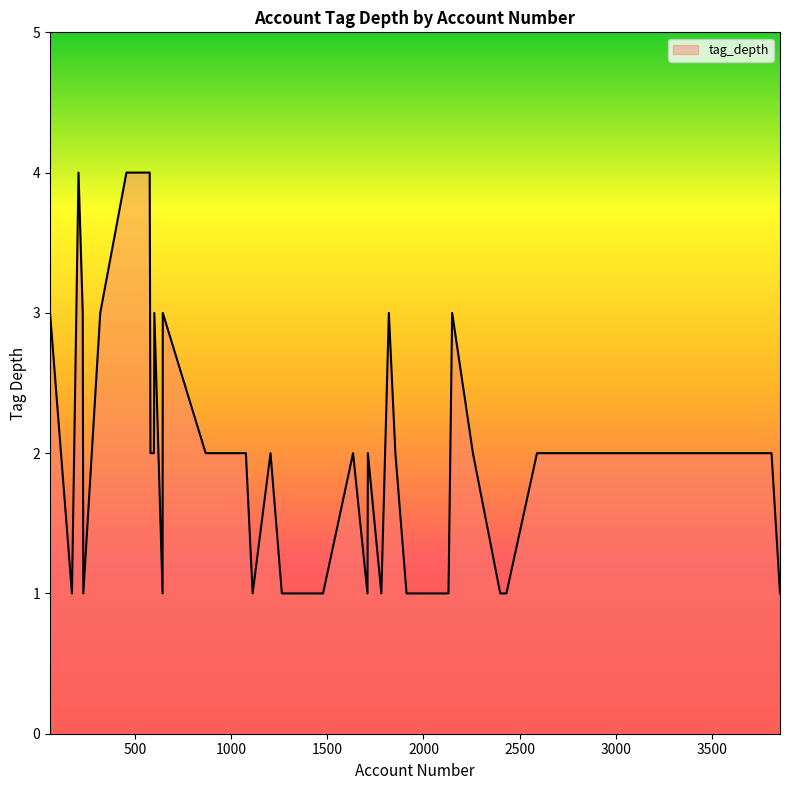

What is the maximum value shown in the chart?

4